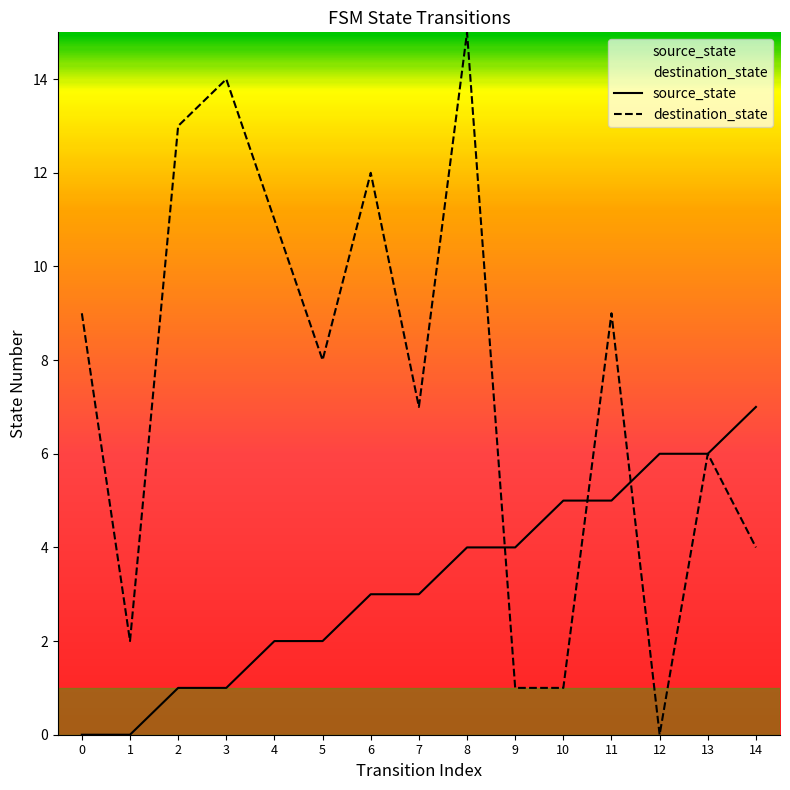

True or false: source_state and destination_state cross at least once.

True